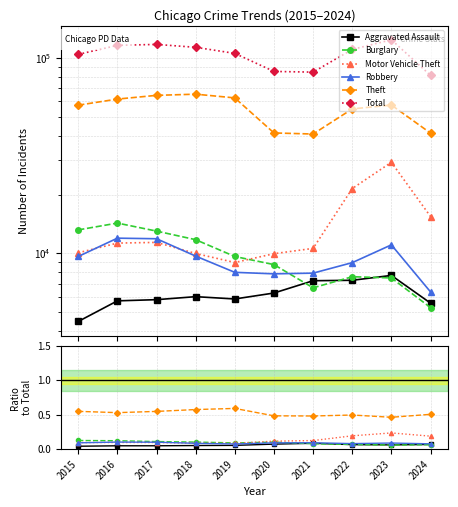

Reading left to right, extract all data points from this chart.

Aggravated Assault: 2015=0.0	2016=0.0	2017=0.0	2018=0.1	2019=0.1	2020=0.1	2021=0.1	2022=0.1	2023=0.1	2024=0.1
Burglary: 2015=0.1	2016=0.1	2017=0.1	2018=0.1	2019=0.1	2020=0.1	2021=0.1	2022=0.1	2023=0.1	2024=0.1
Motor Vehicle Theft: 2015=0.1	2016=0.1	2017=0.1	2018=0.1	2019=0.1	2020=0.1	2021=0.1	2022=0.2	2023=0.2	2024=0.2
Robbery: 2015=0.1	2016=0.1	2017=0.1	2018=0.1	2019=0.1	2020=0.1	2021=0.1	2022=0.1	2023=0.1	2024=0.1
Theft: 2015=0.5	2016=0.5	2017=0.5	2018=0.6	2019=0.6	2020=0.5	2021=0.5	2022=0.5	2023=0.5	2024=0.5
Total: 2015=104387.0	2016=116108.0	2017=117377.0	2018=113434.0	2019=105593.0	2020=85360.0	2021=84661.0	2022=110617.0	2023=123982.0	2024=81516.0